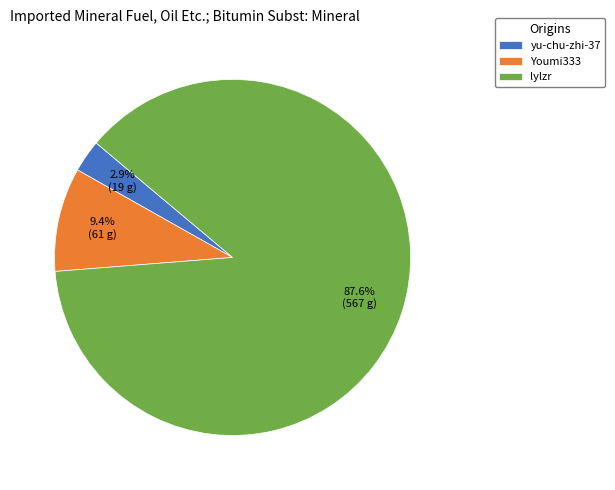

How many segments does this pie chart have?

3